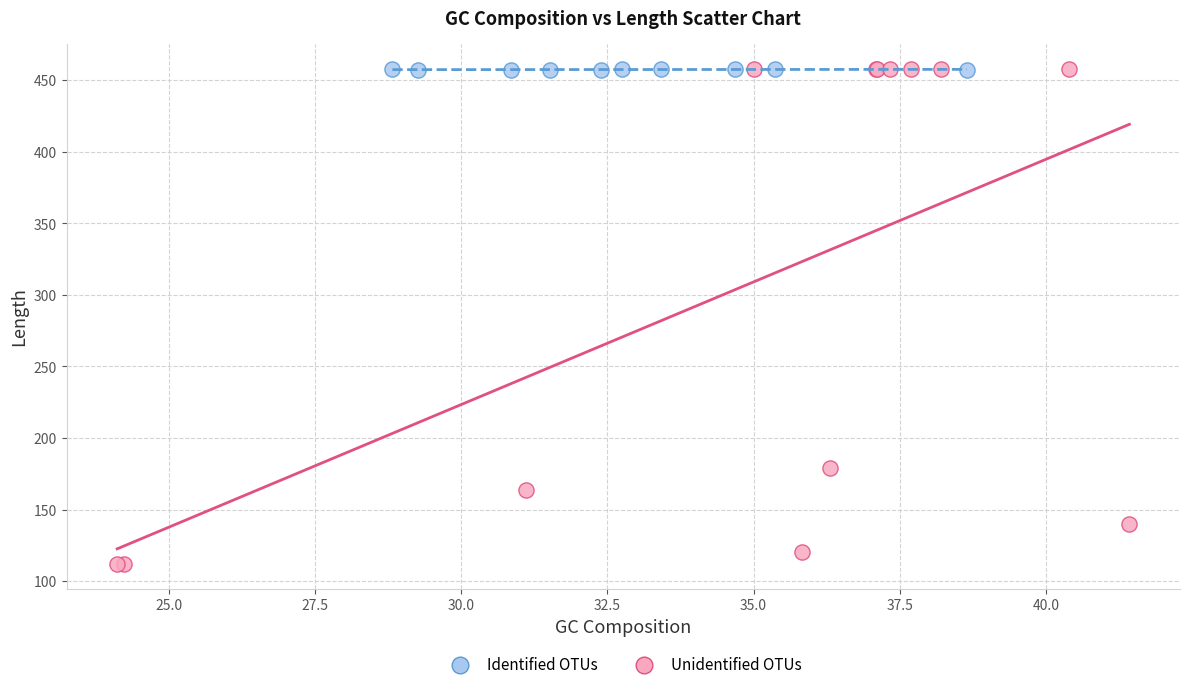

Which series has the largest Y range (max minus min)?

Unidentified OTUs